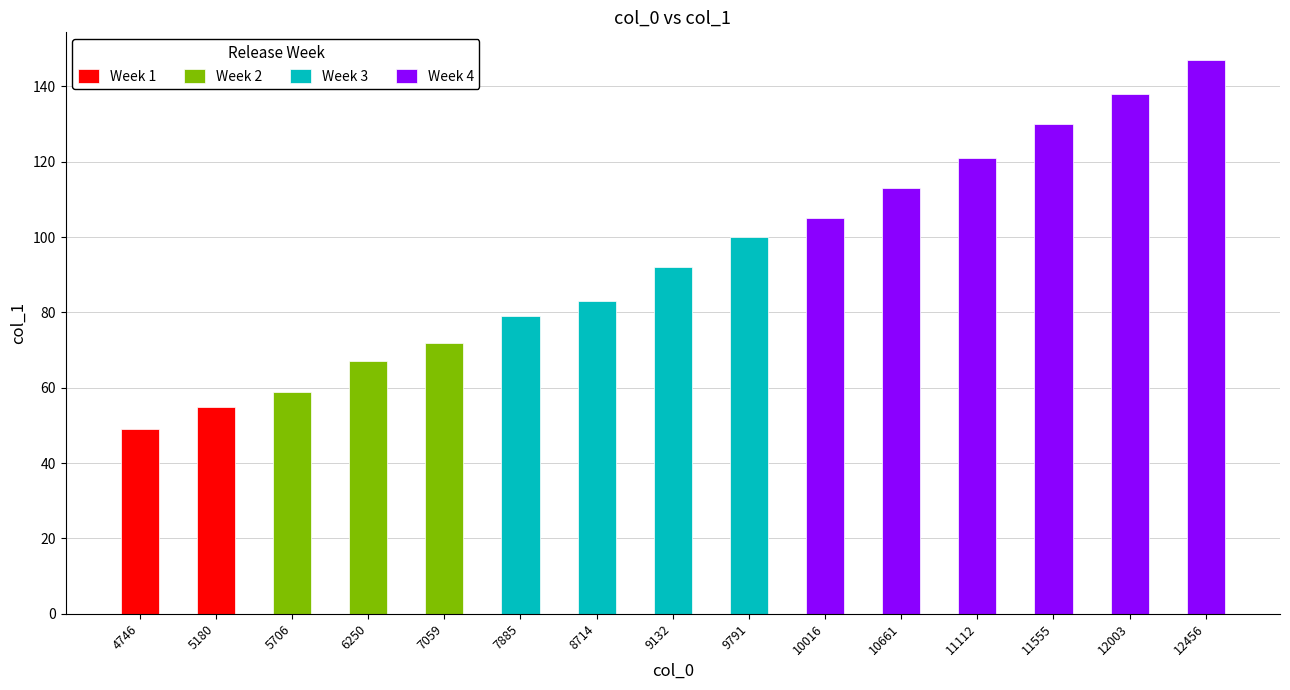

Reading left to right, transcribe all the data shown in this chart.

49	55	59	67	72	79	83	92	100	105	113	121	130	138	147